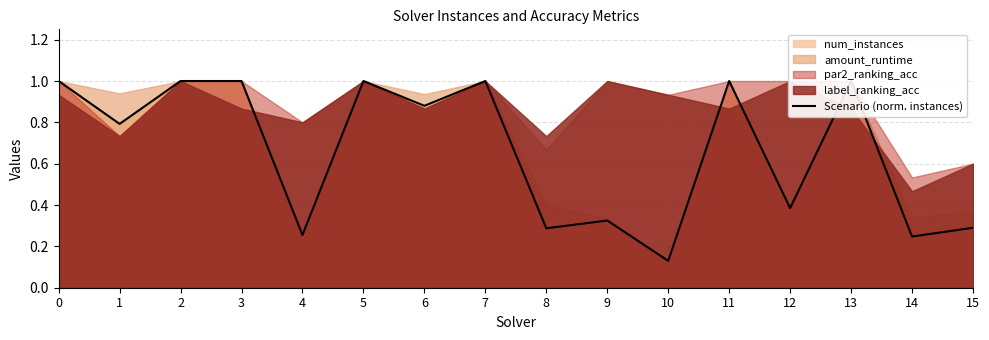

What is the difference between the maximum and minimum values?

0.9